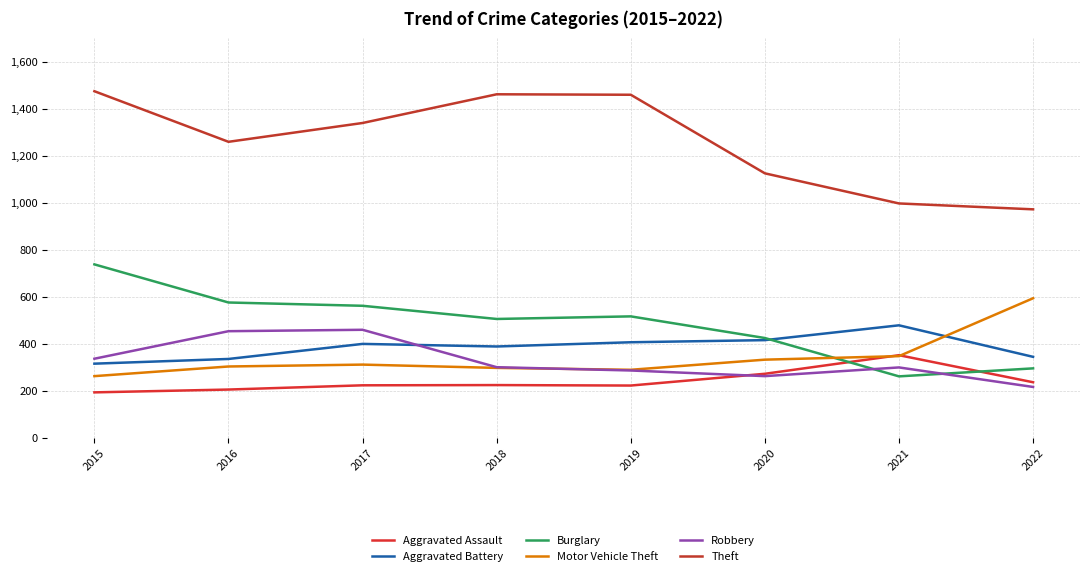

What is the average value of the Aggravated Battery series?

386